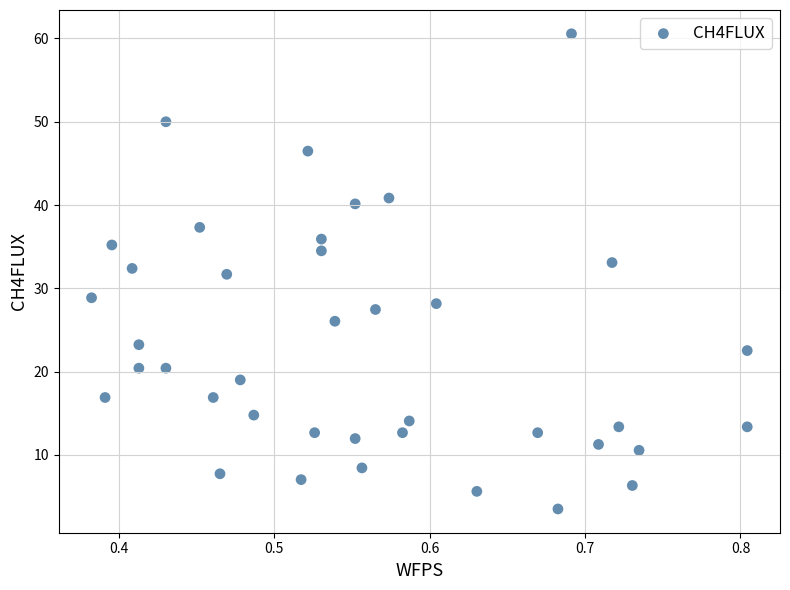

What is the range of Y values (max minus min)?

57.0